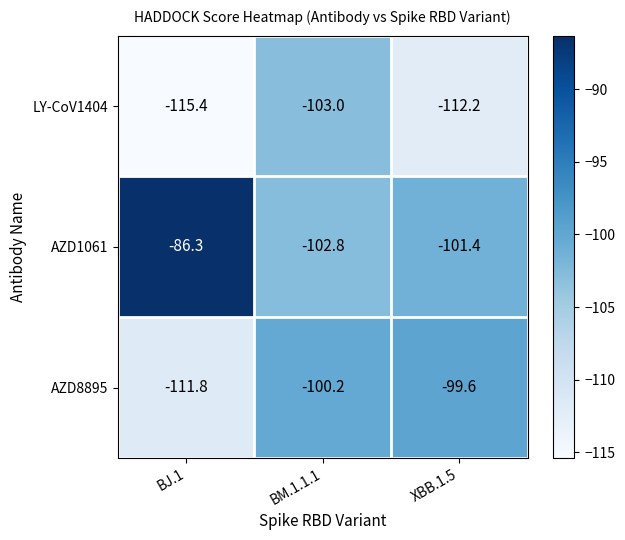

Reading right to left, what are all the values shown in this chart?

LY-CoV1404: XBB.1.5=-112.2	BM.1.1.1=-103.0	BJ.1=-115.4
AZD1061: XBB.1.5=-101.4	BM.1.1.1=-102.8	BJ.1=-86.3
AZD8895: XBB.1.5=-99.6	BM.1.1.1=-100.2	BJ.1=-111.8